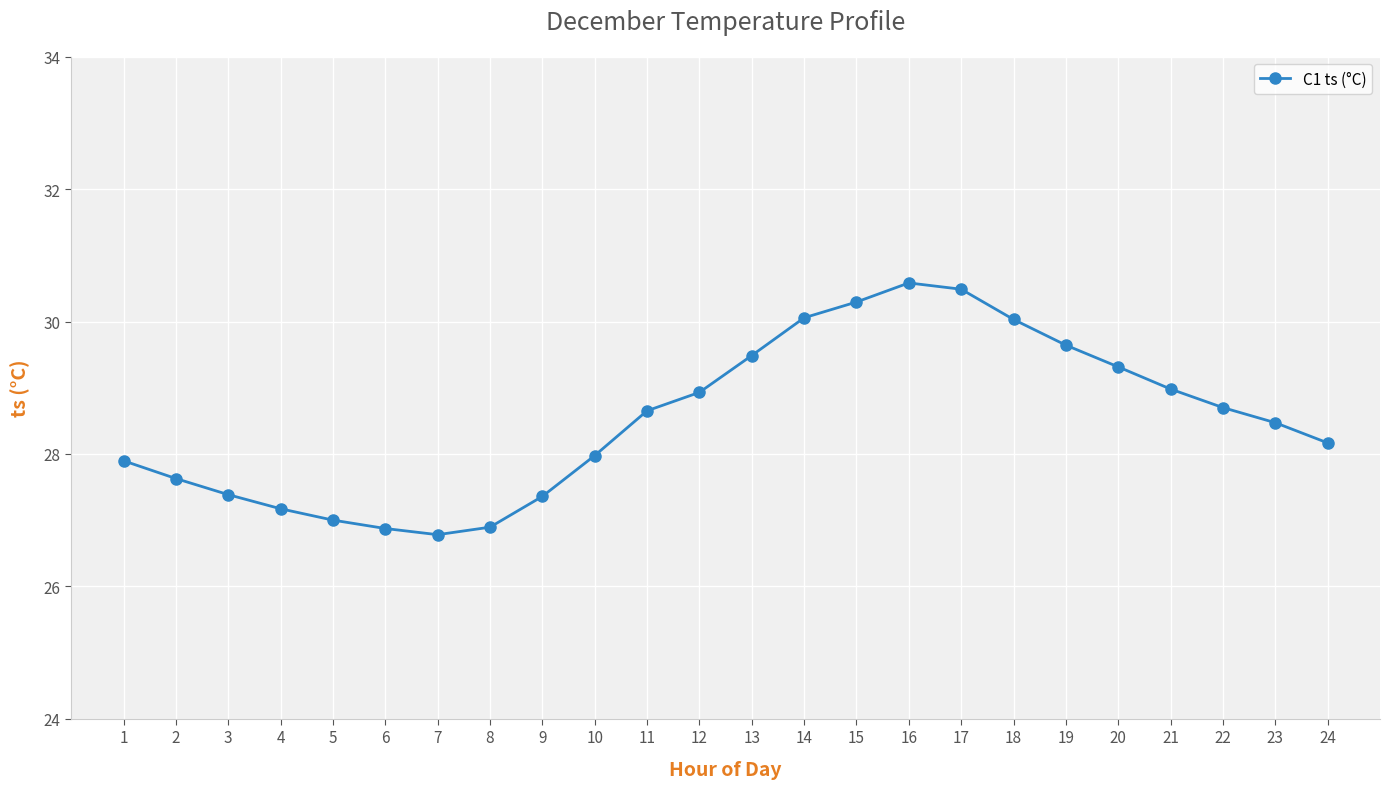

What is the value of the 20th point from the left?

29.3